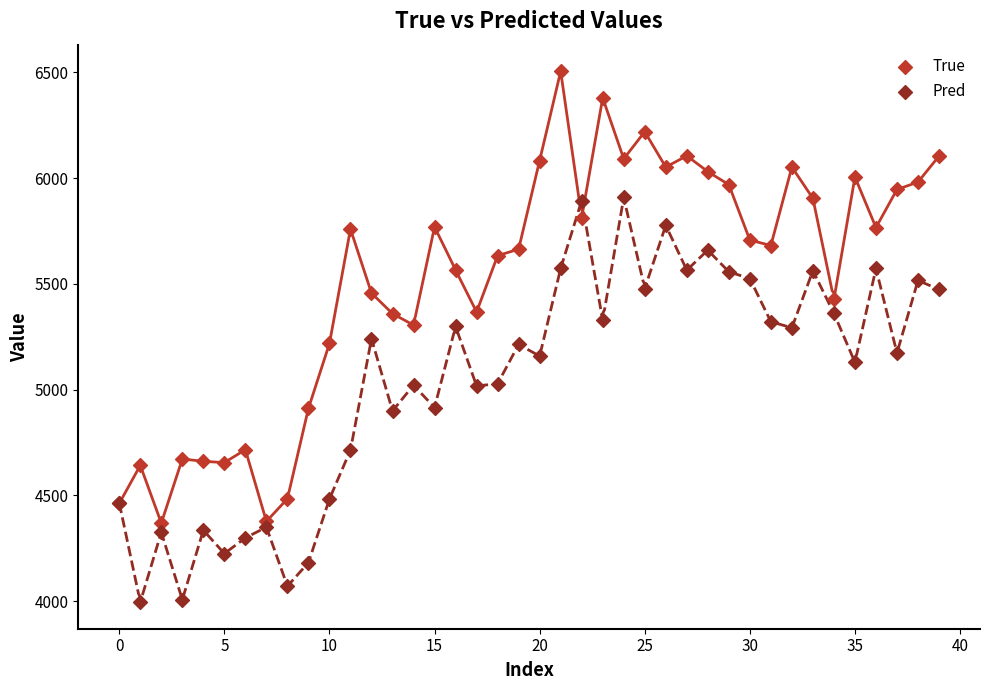

Which series has the widest spread of Y values?

True